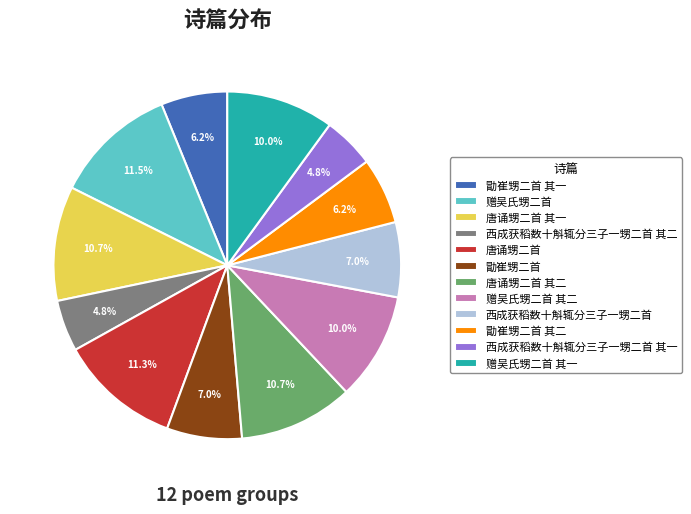

What portion of the pie excludes 唐诵甥二首 其二?

89.3%